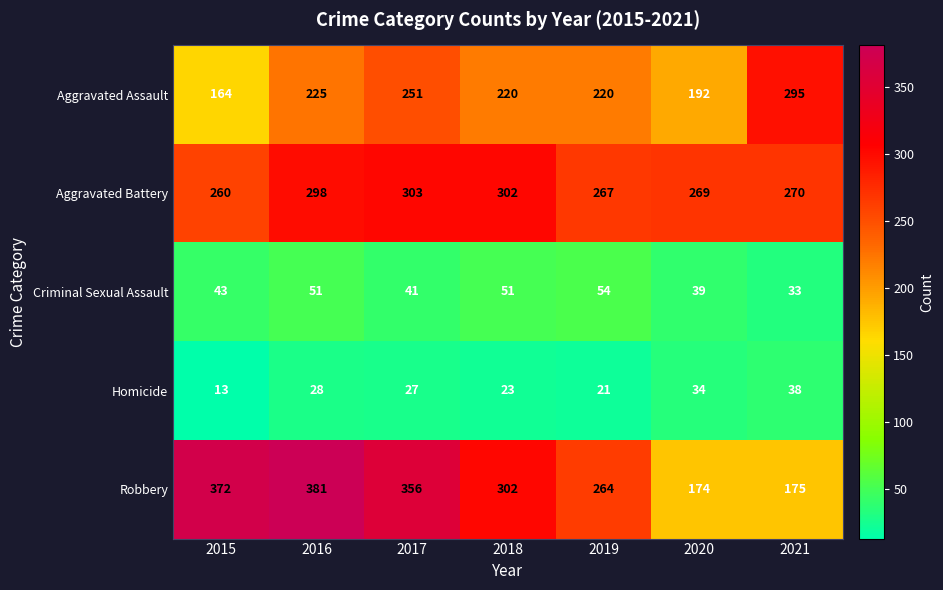

Which series has the largest total across all categories?

Robbery